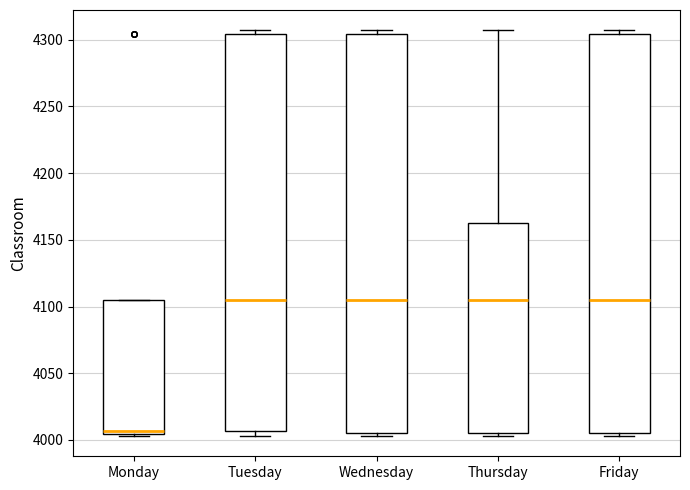

Which box has the lowest median line?

Monday